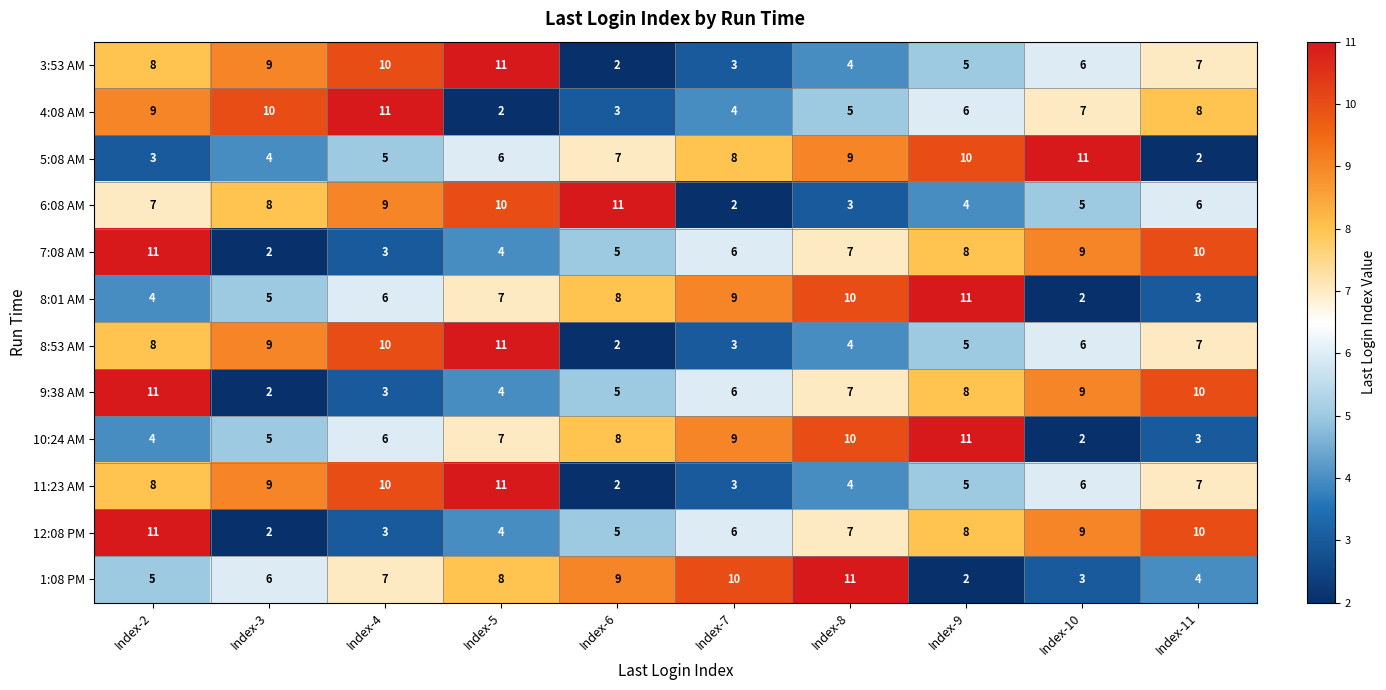

At which label is 4:08 AM closest to 6?

Index-9